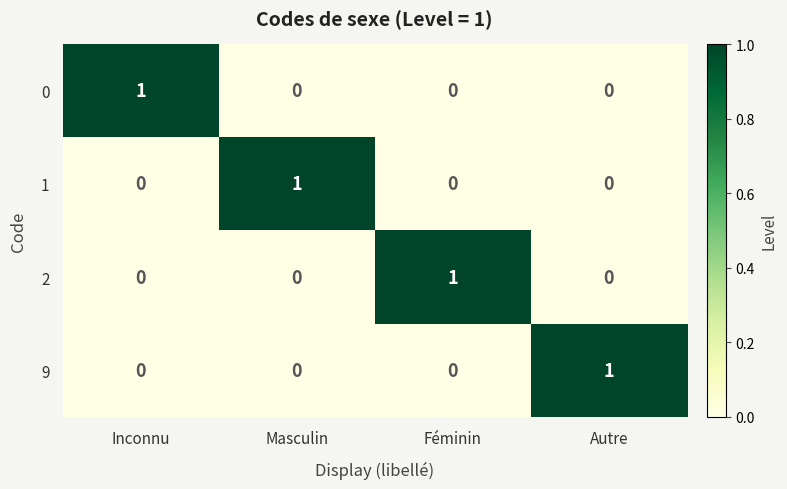

Which category has the highest value in the 2 series?

Féminin